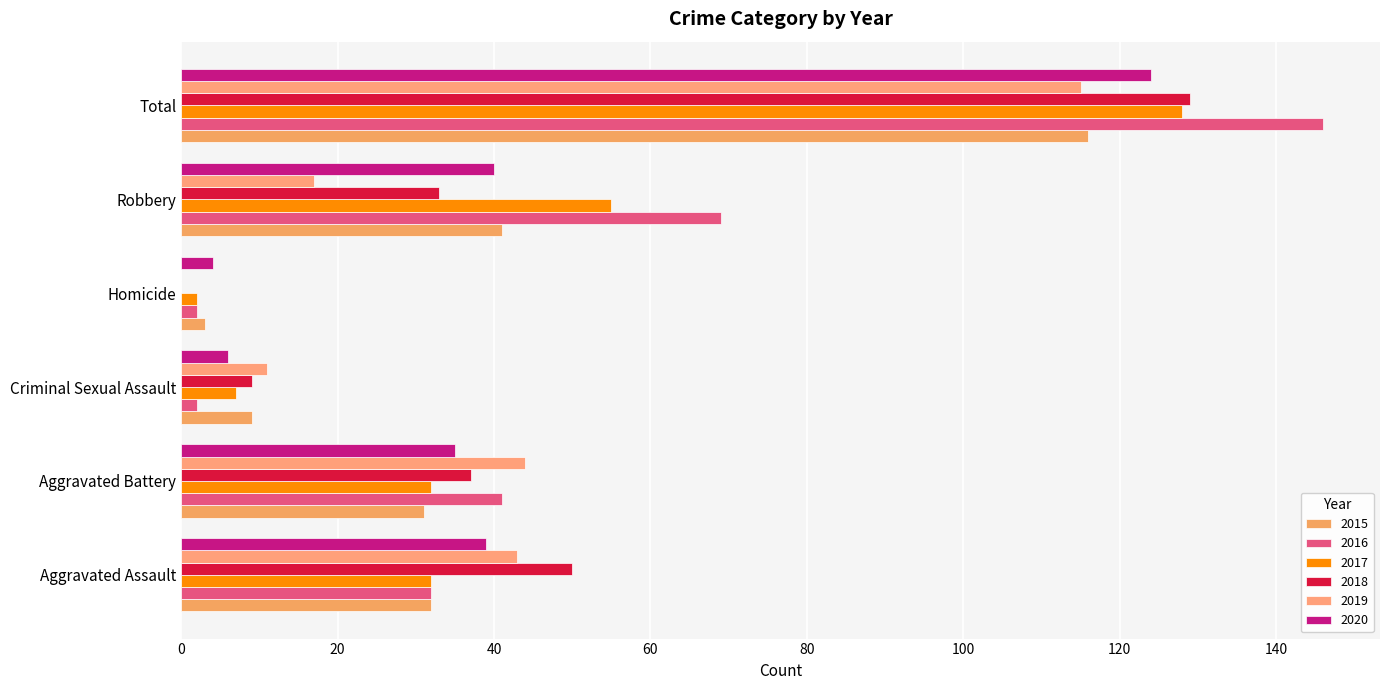

Rank the categories by 2018 value from lowest to highest.

Homicide, Criminal Sexual Assault, Robbery, Aggravated Battery, Aggravated Assault, Total